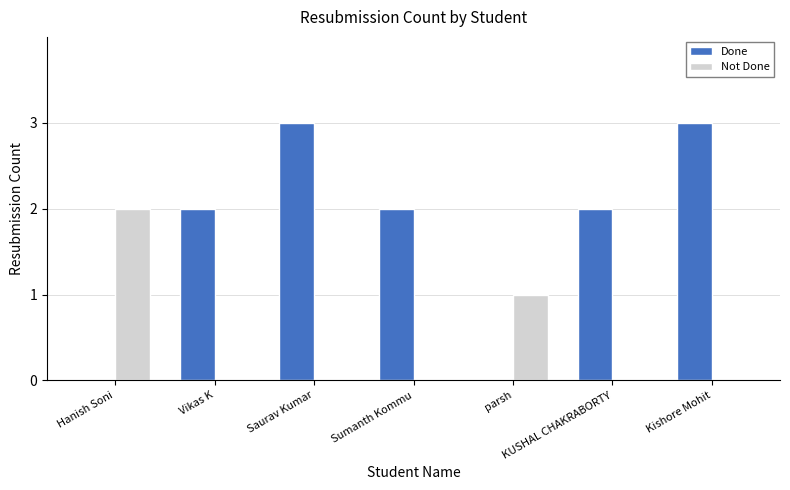

What are all the series names shown in the legend?

Done, Not Done